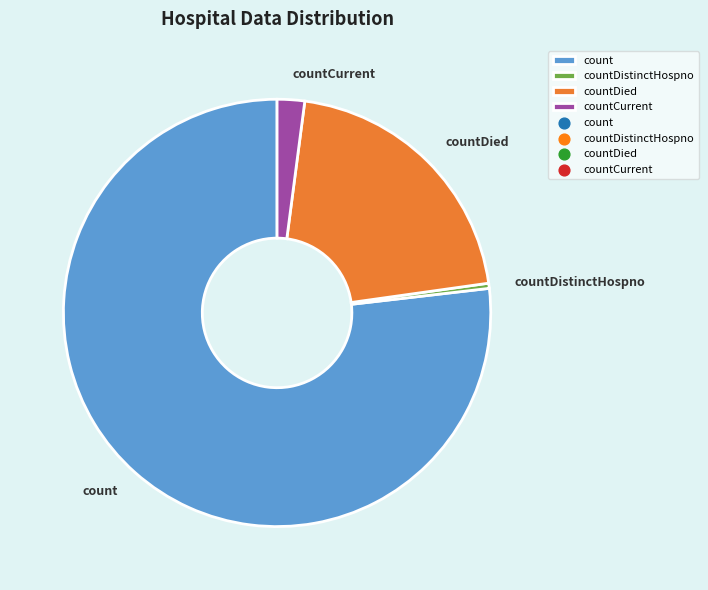

What is the ratio of the value at countDied to the value at count?

0.3